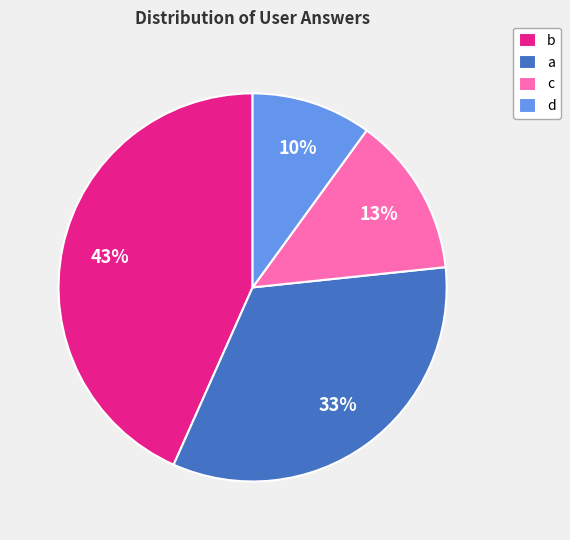

Approximately how many times larger is the value at a compared to c?

2.5